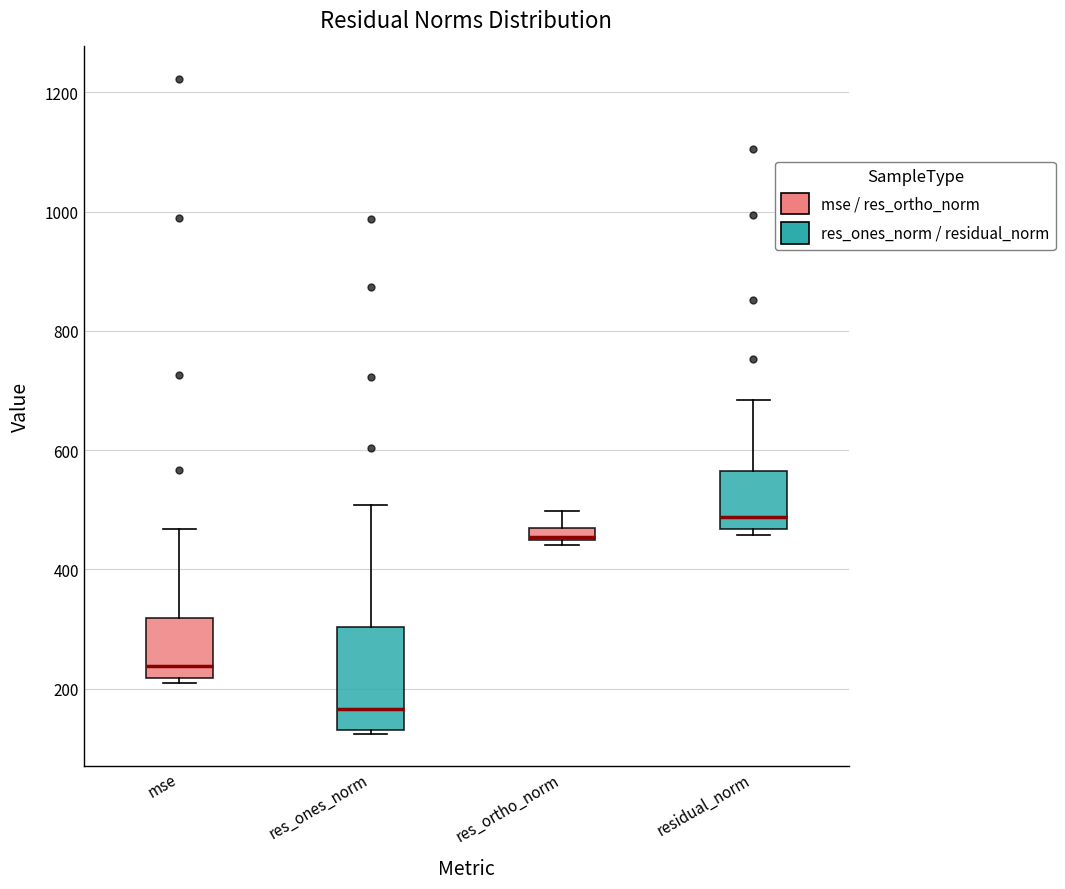

Which box is the tallest, from its lower edge to its upper edge?

res_ones_norm